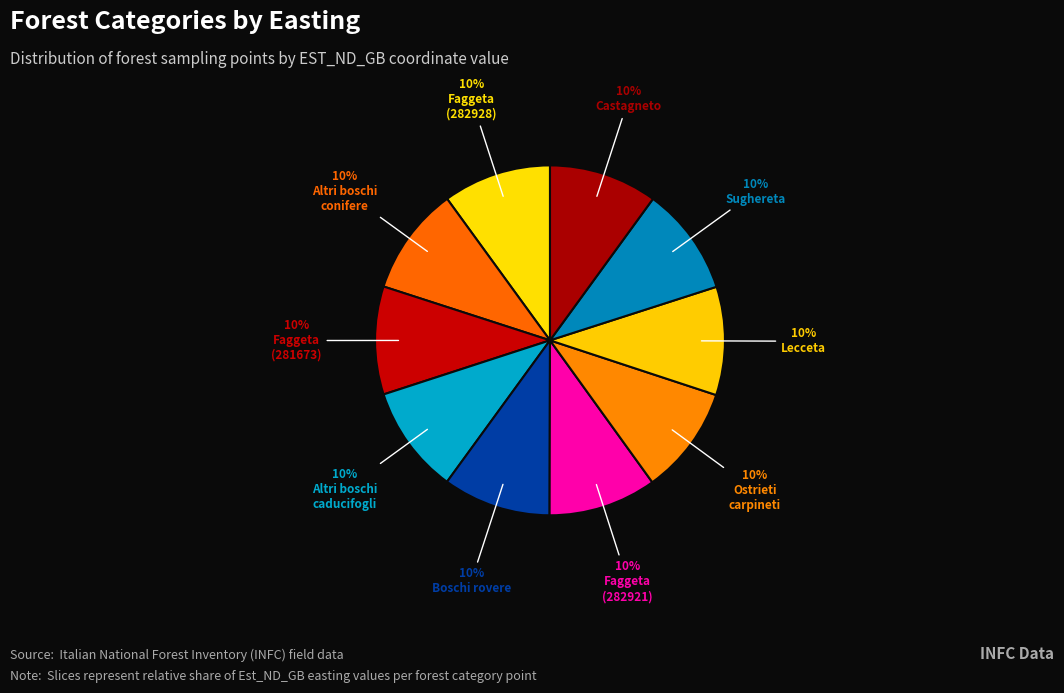

How many segments does this pie chart have?

10